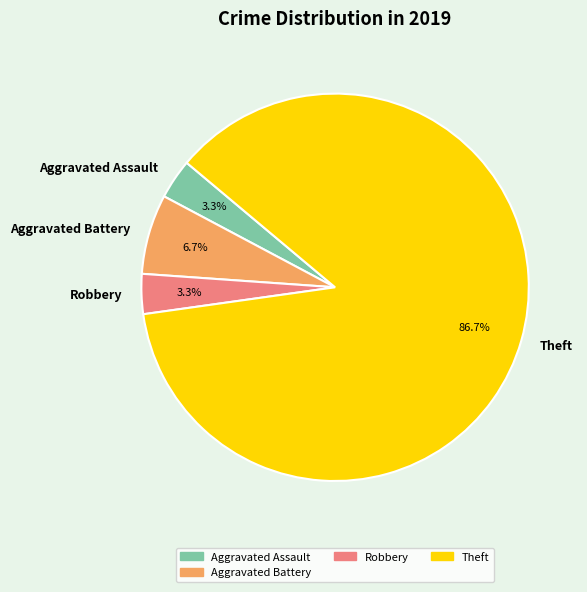

Between Aggravated Battery and Robbery, which is larger?

Aggravated Battery